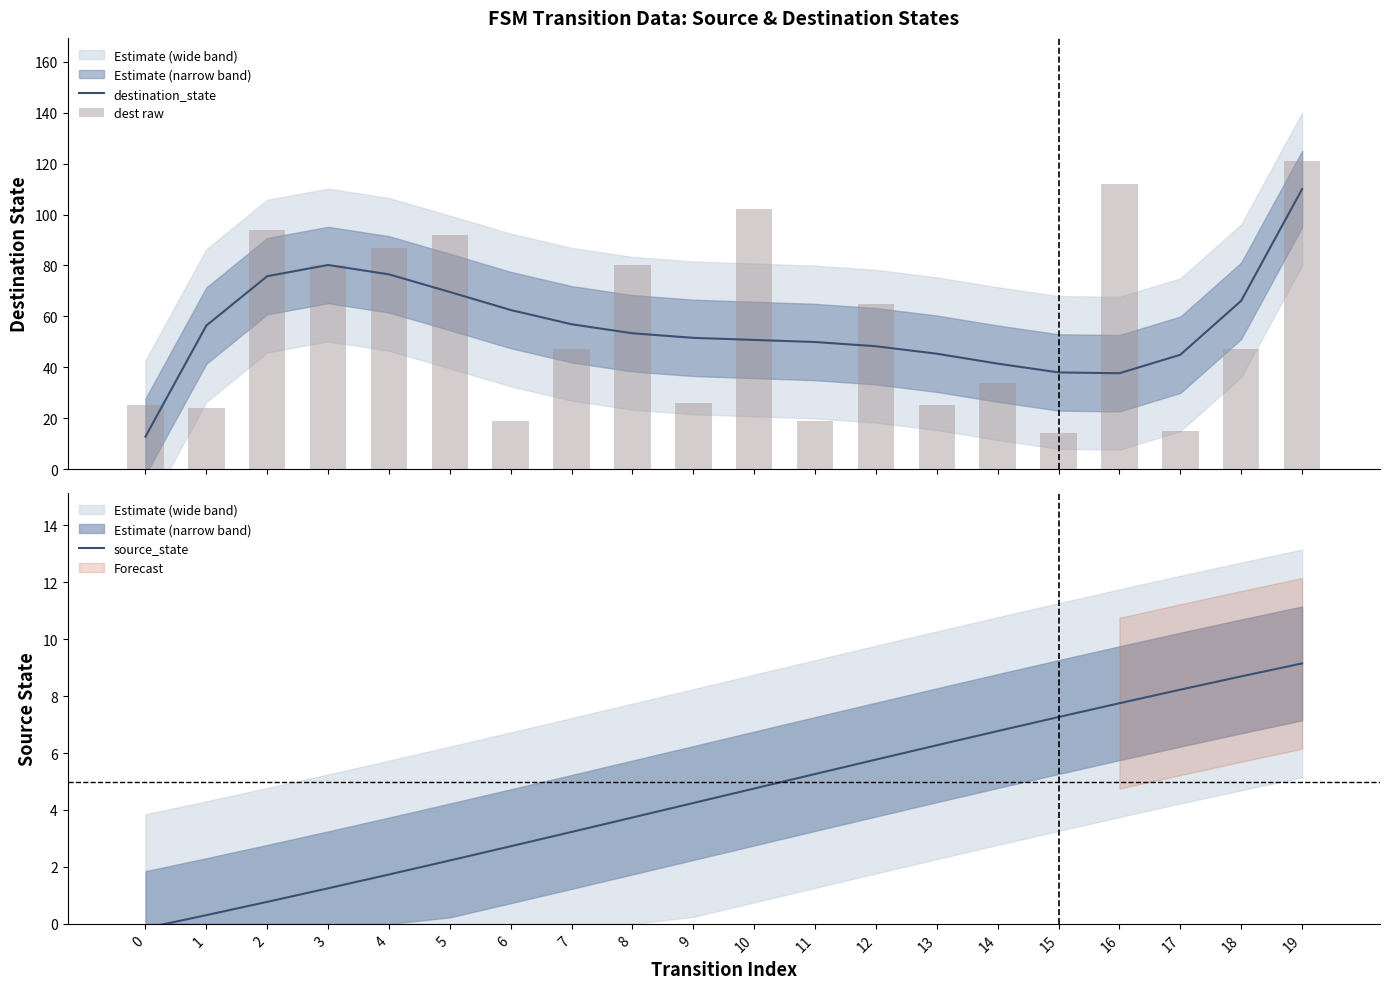

How many data points in source_state are above 4?

11